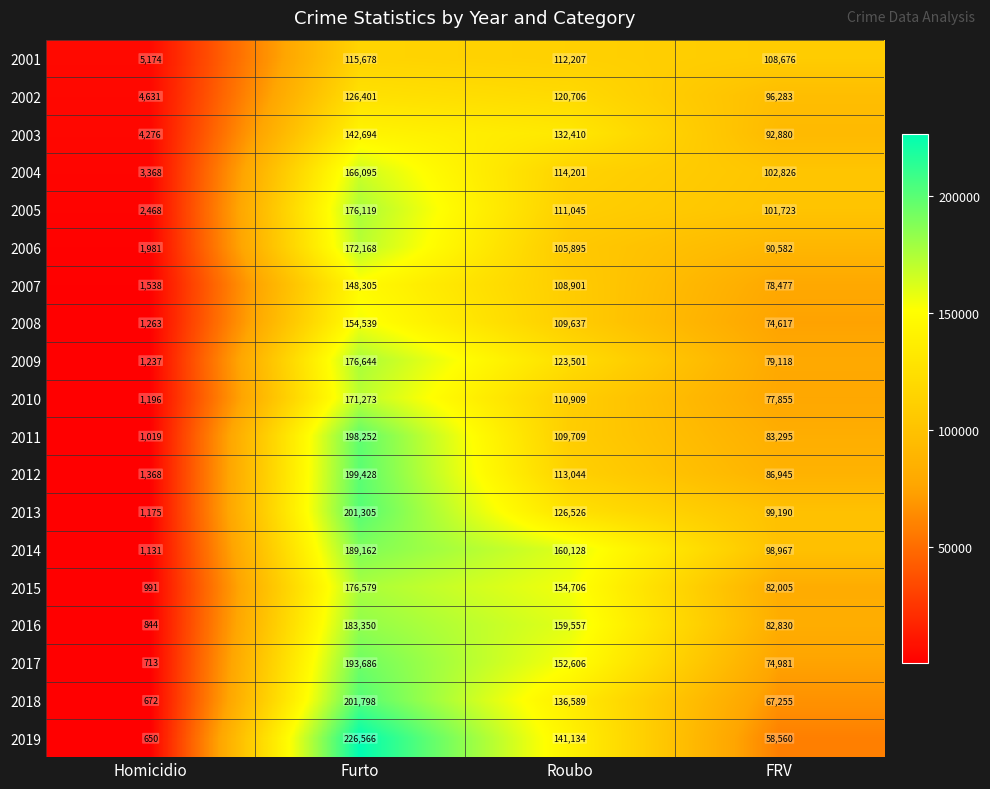

Which series has the widest spread of values?

2019